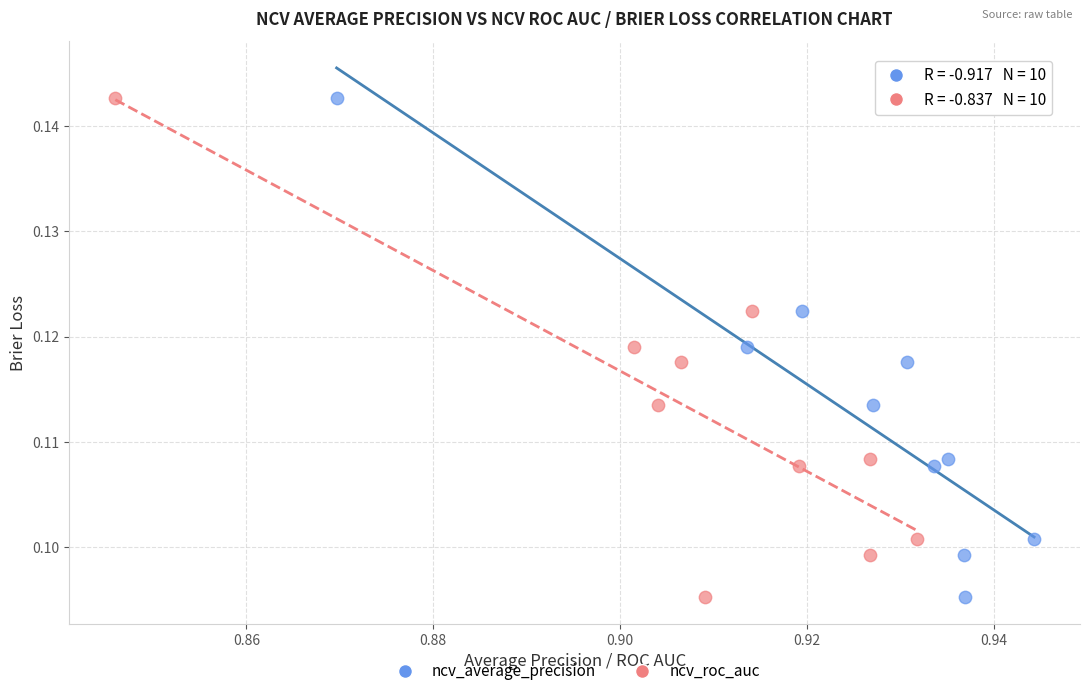

What are all the series names shown in the legend?

ncv_average_precision, ncv_roc_auc